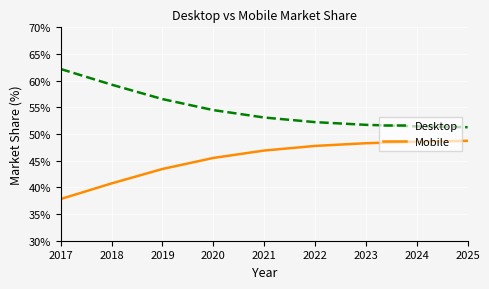

Which category has the lowest value across all series?

2017